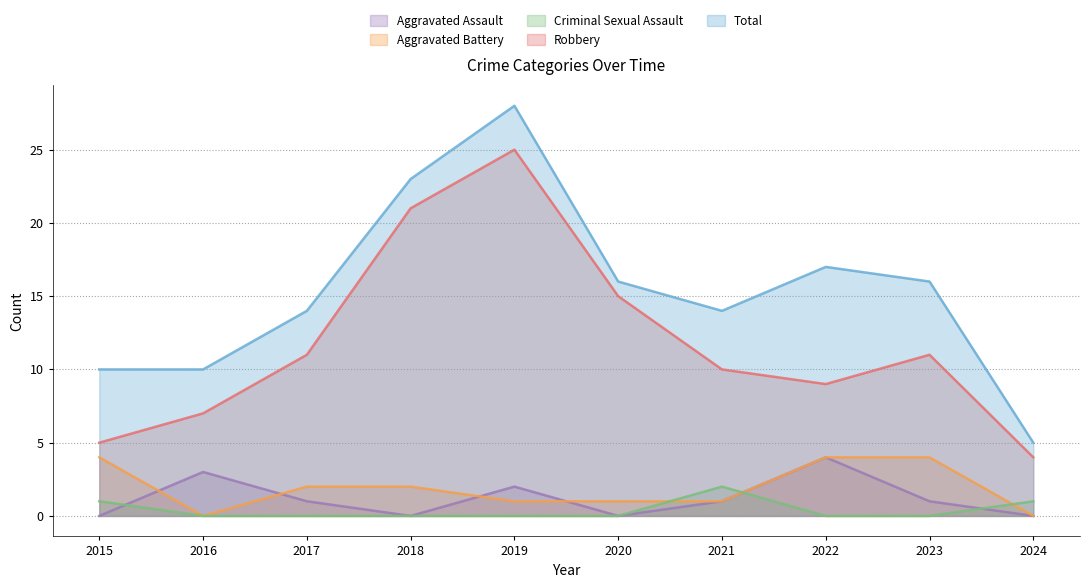

At 2017, list the series in order from smallest to largest.

Criminal Sexual Assault, Aggravated Assault, Aggravated Battery, Robbery, Total